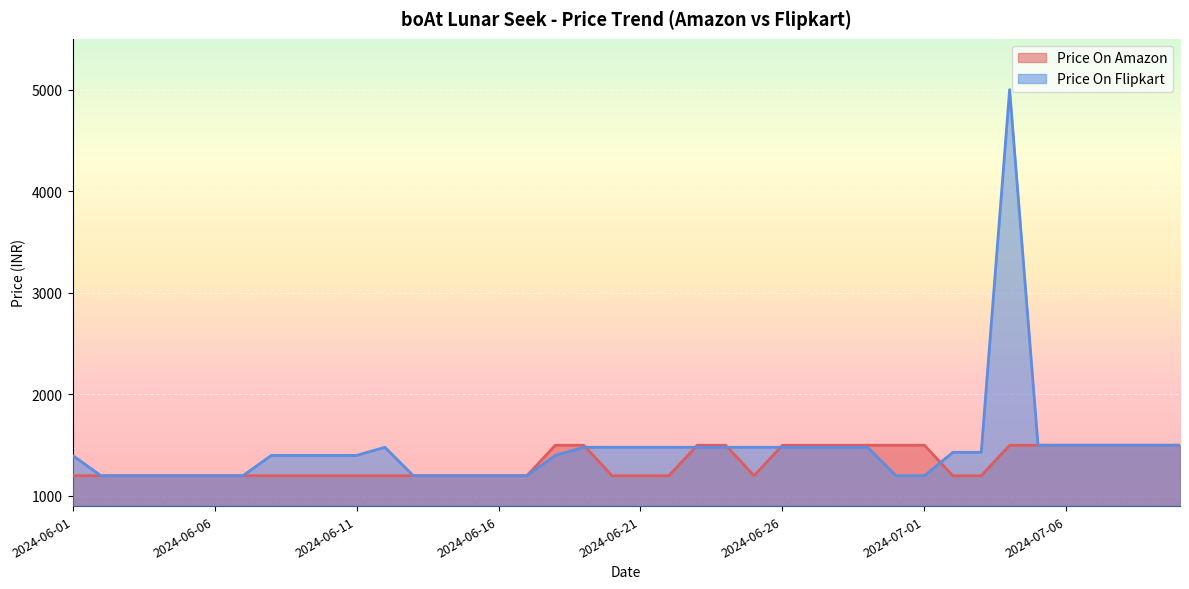

Which series ends up on top after the final intersection of Price On Amazon and Price On Flipkart?

Price On Flipkart